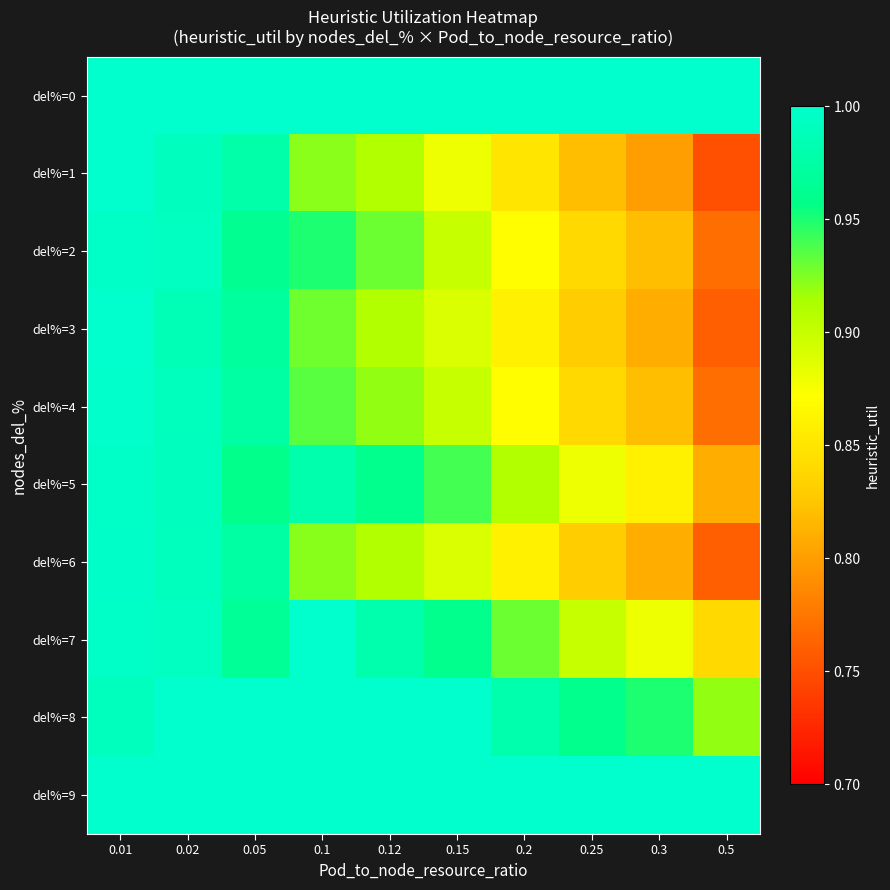

Between 0.15 and 0.25, which is larger?

0.15